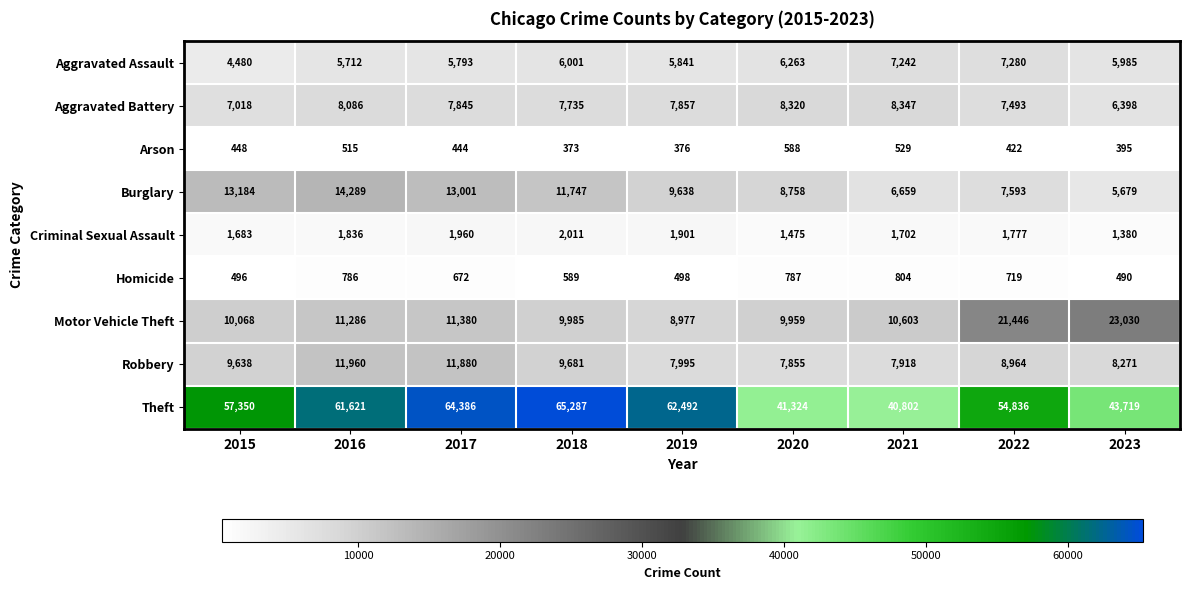

What is the sum of all Aggravated Battery values?

69099